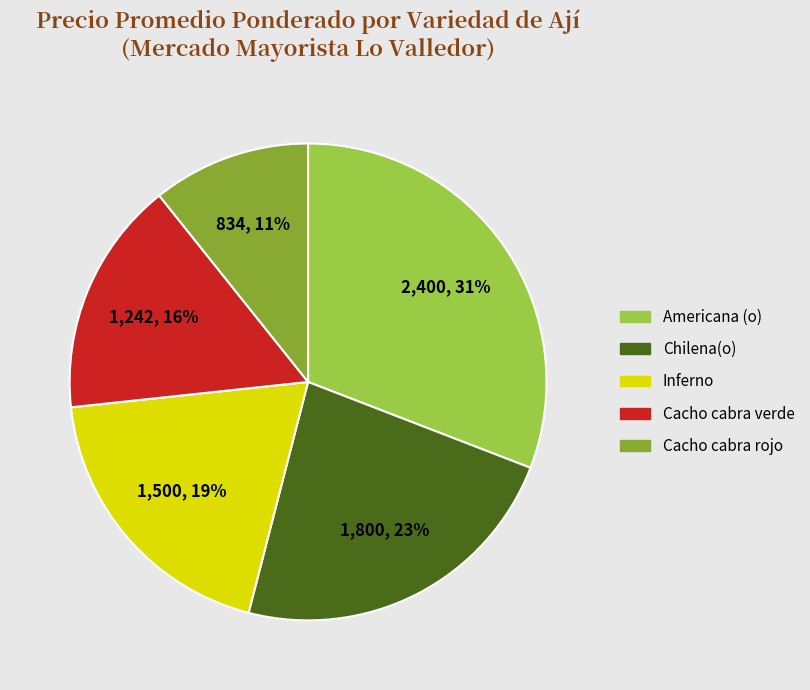

How many slices are in this pie chart?

5